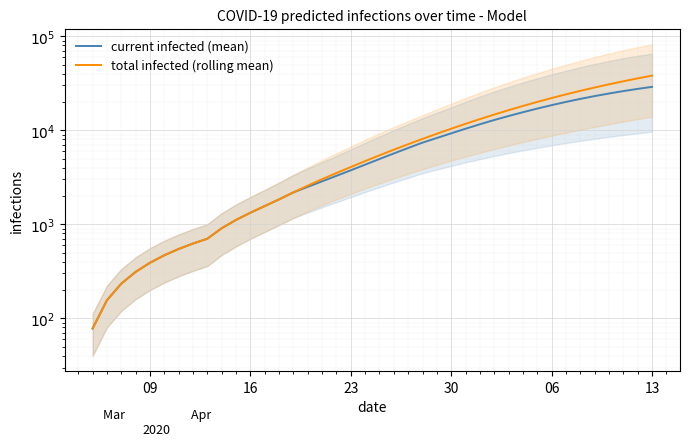

List the series in order of their overall mean, highest first.

total infected (rolling mean), current infected (mean)